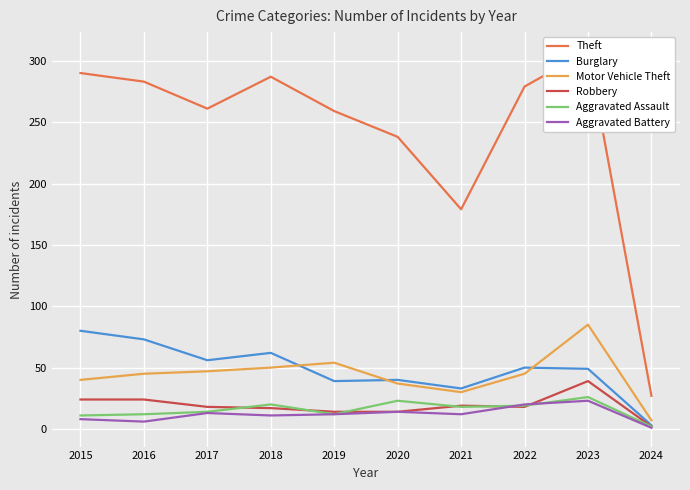

True or false: Motor Vehicle Theft and Robbery intersect in this chart.

False